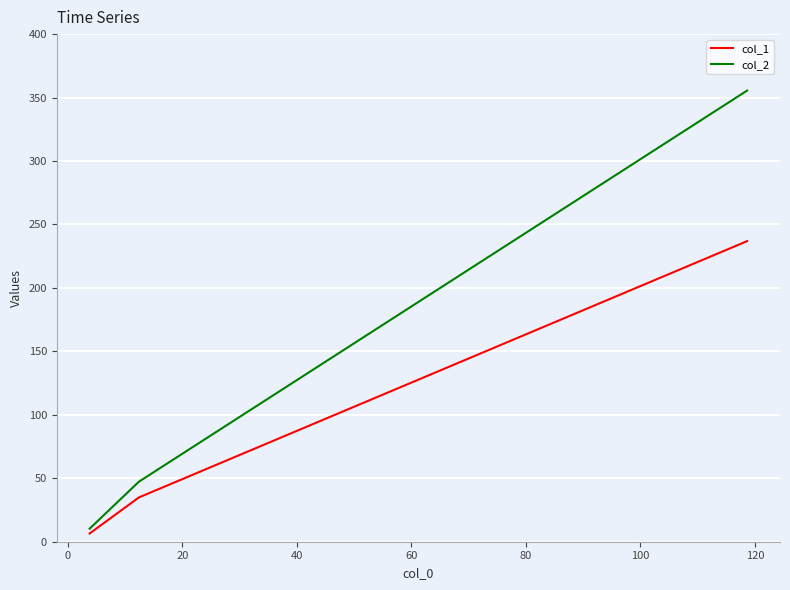

List the series in order of their peak value, highest first.

col_2, col_1